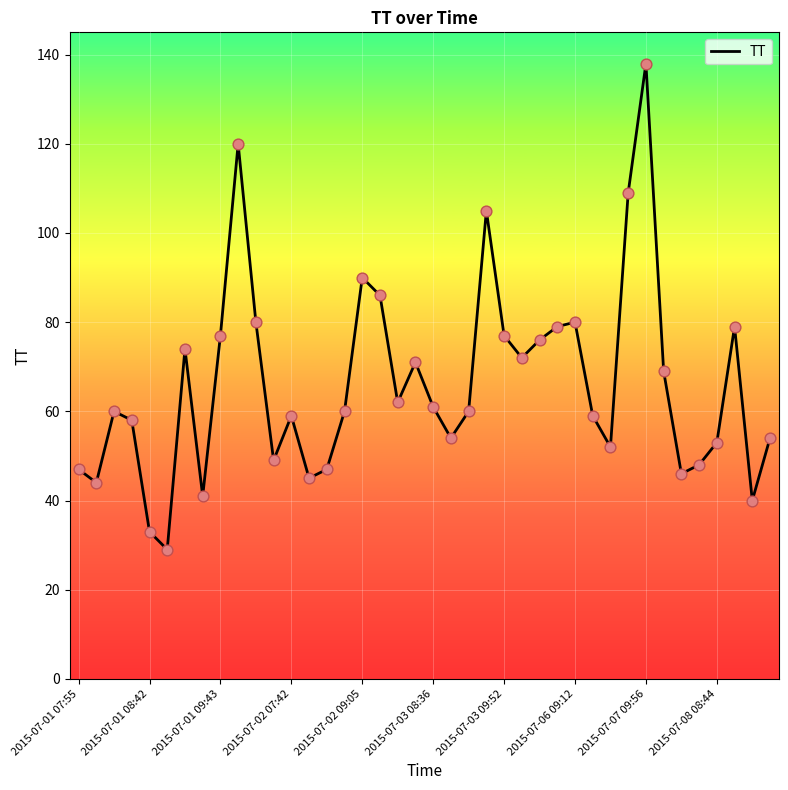

What is the difference between the maximum and minimum values?

109